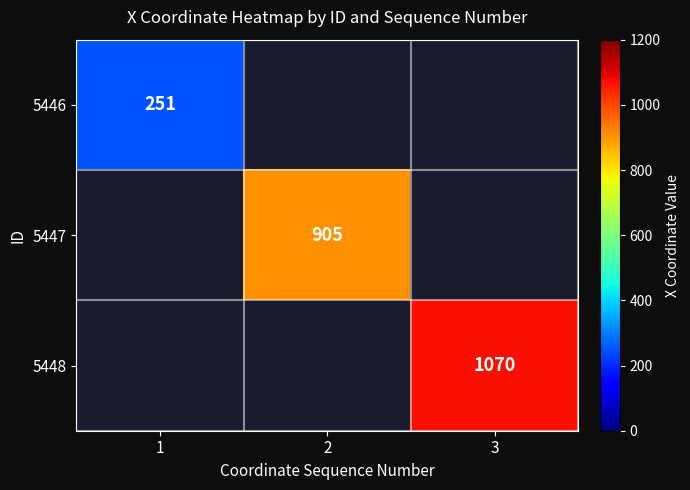

What is the minimum value shown in the chart?

251.0